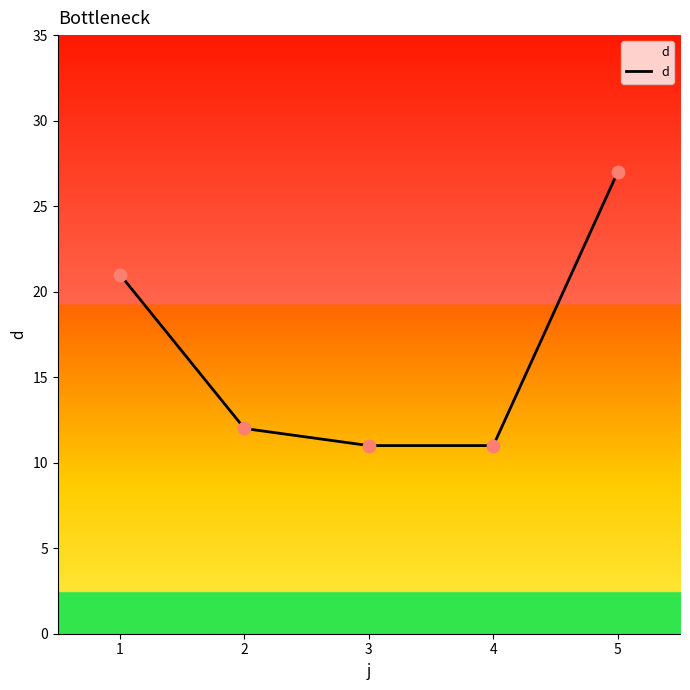

Approximately how many times larger is the value at 2 compared to 4?

1.1